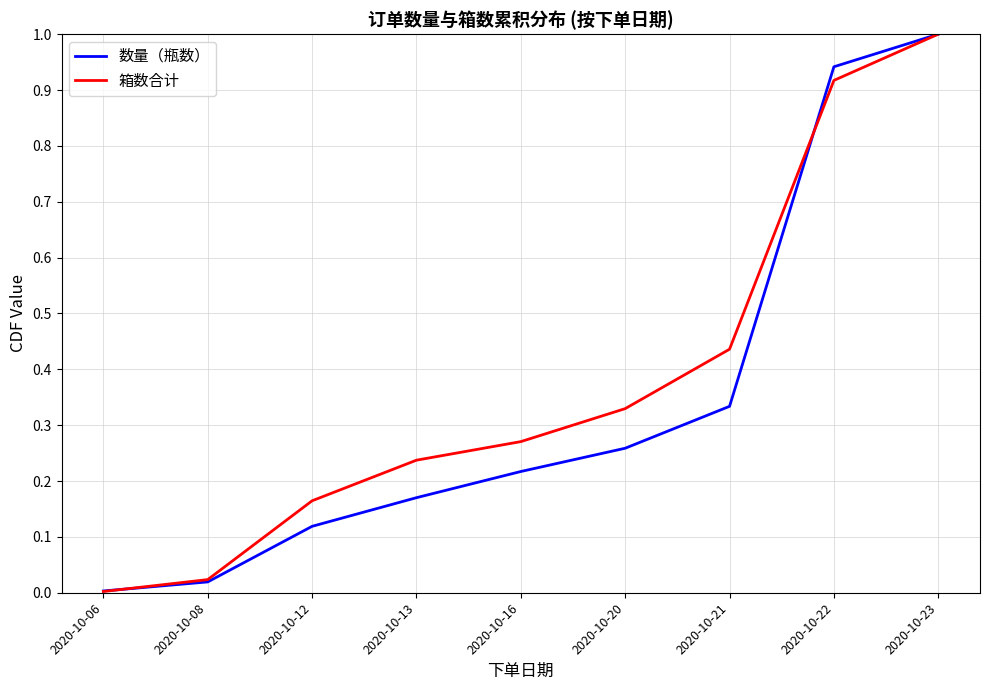

How many lines are shown in the chart?

2